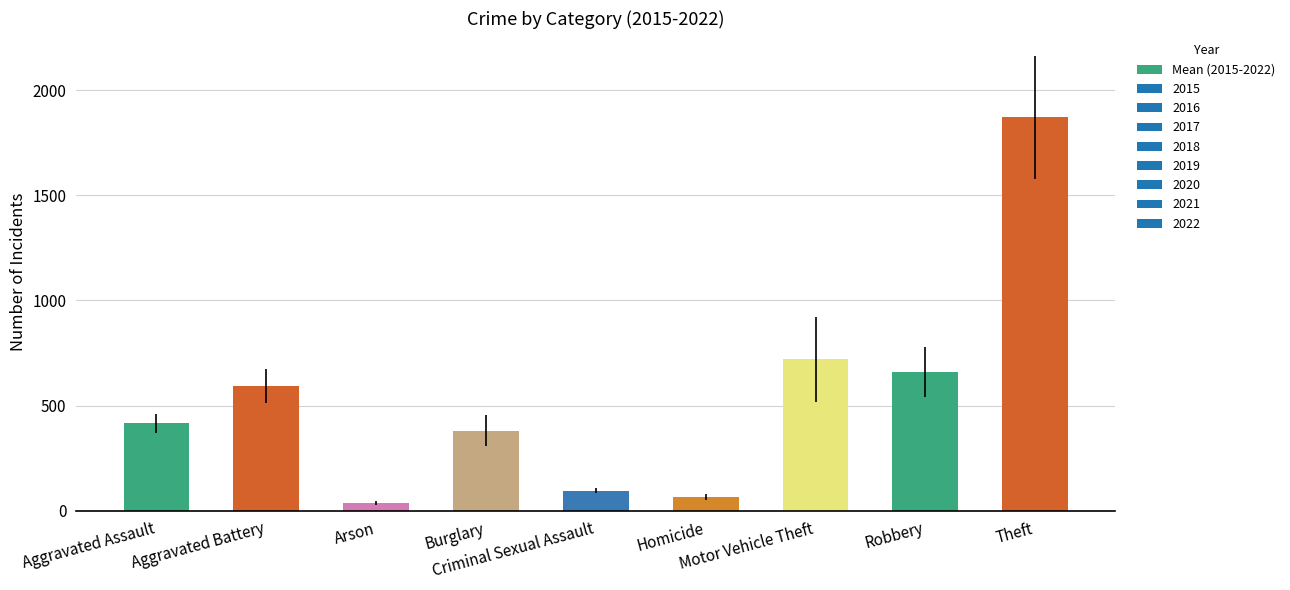

What is the sum of all values?

4841.0